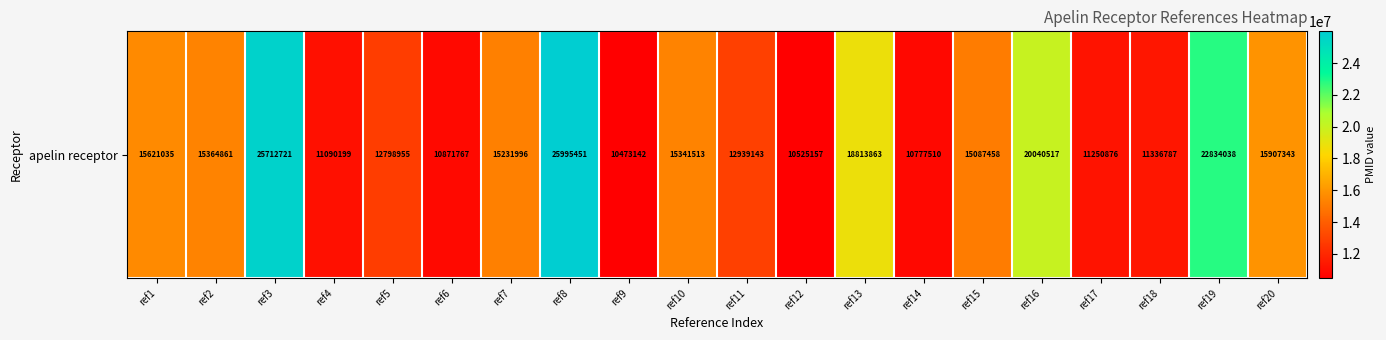

The value at ref11 is 19933034. True or false?

False